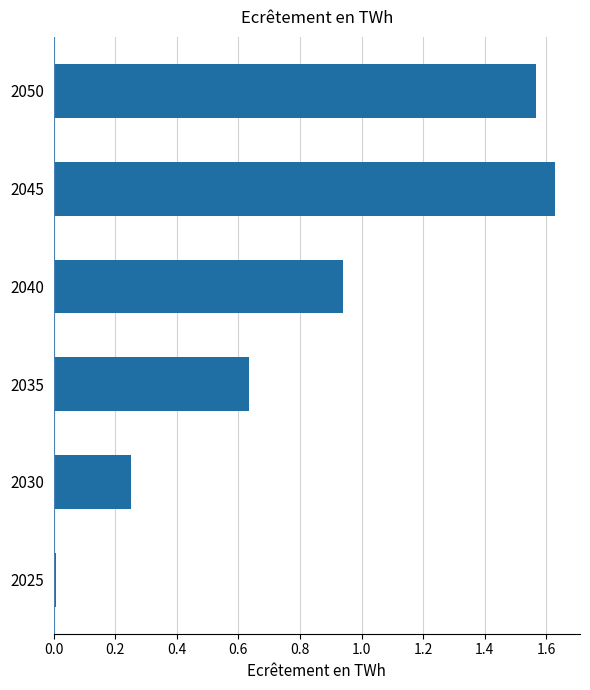

List the labels in order of value, largest first.

2045, 2050, 2040, 2035, 2030, 2025